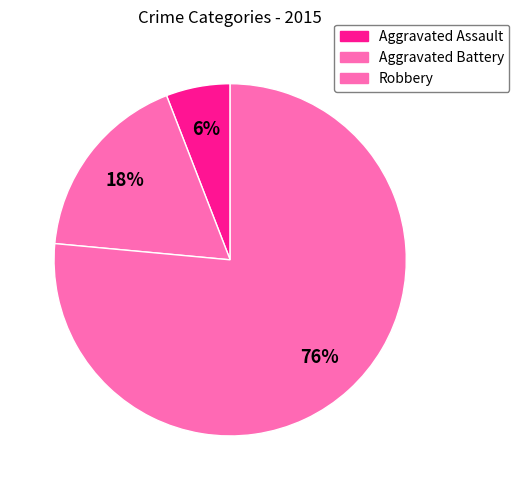

Approximately how many times larger is the value at Robbery compared to Aggravated Assault?

13.0